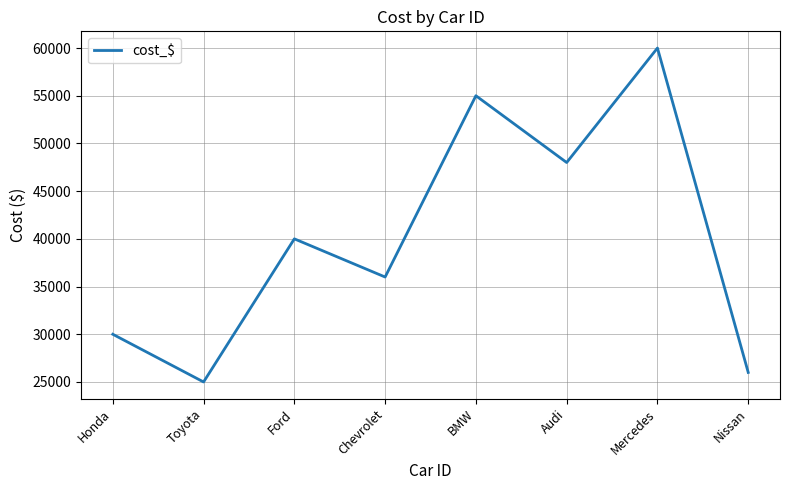

True or false: there are more than 0 points higher than both neighbors.

True